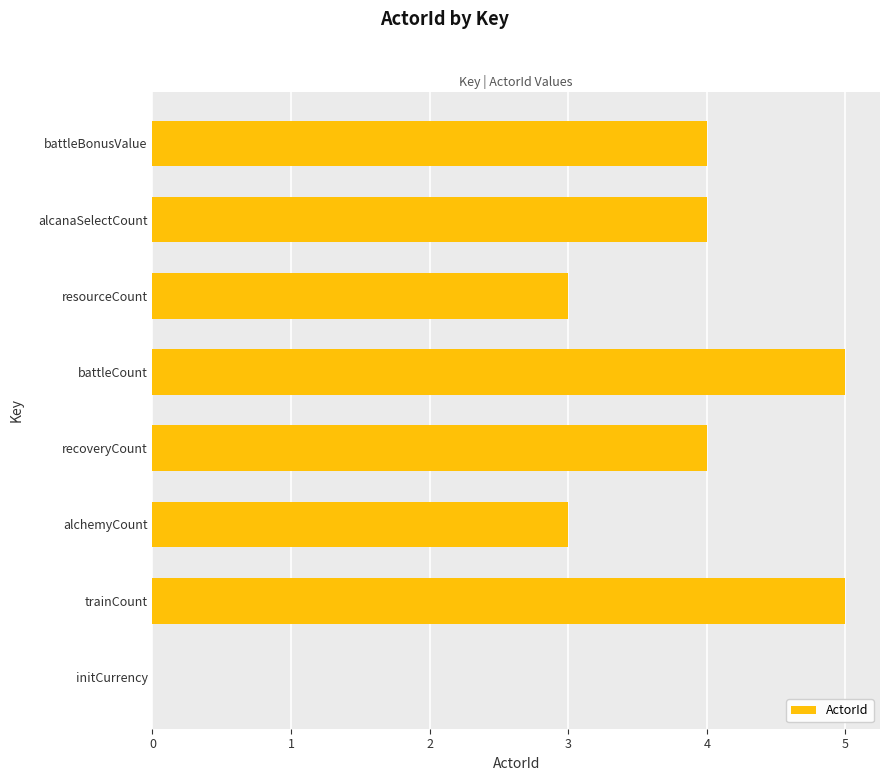

Reading bottom to top, list all the values displayed in this chart.

initCurrency=0	trainCount=5	alchemyCount=3	recoveryCount=4	battleCount=5	resourceCount=3	alcanaSelectCount=4	battleBonusValue=4